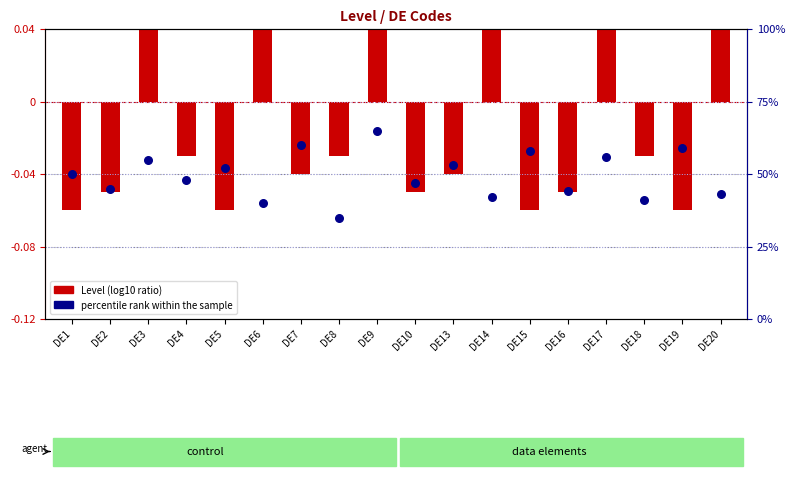

Is the value of Level (transformed) at DE16 greater than the value of percentile rank within the sample at DE15?

No